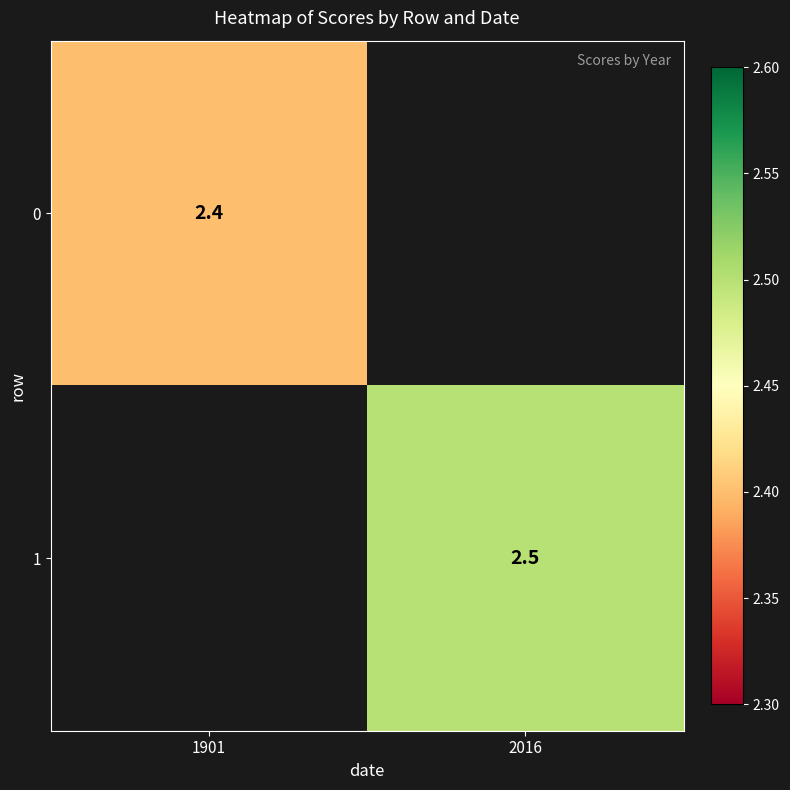

True or false: 0 has a value of 3.8 at 1901.

False